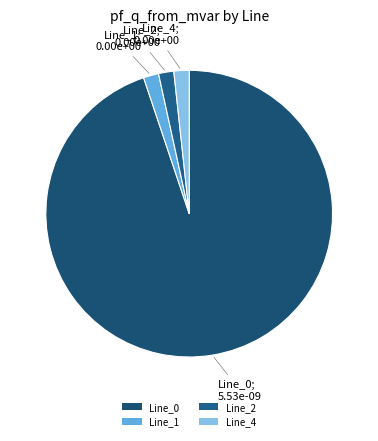

What is the smallest slice in the pie chart?

Line_1